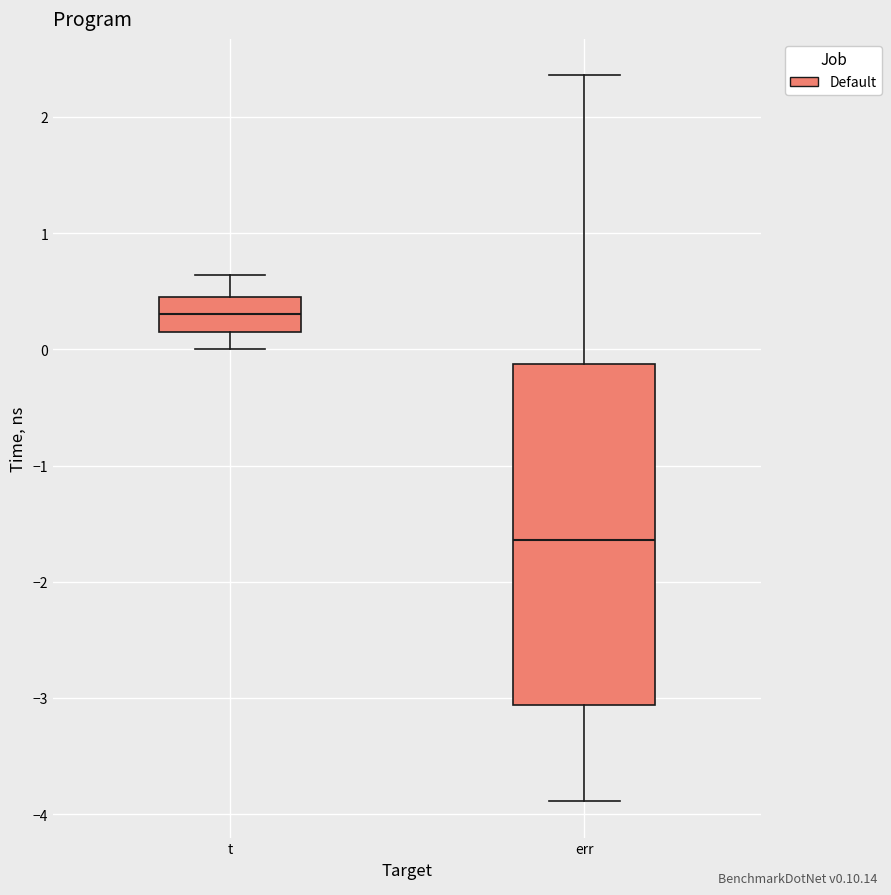

Reading left to right, read every box against the y-axis: the position of its median line, the range the box covers, and the ends of its whiskers. The values are not printed on the chart, so give them approximately, as read against the axis.

t: median 0.3, box 0.2 to 0.5, whiskers 0.0 to 0.6
err: median -1.6, box -3.1 to -0.1, whiskers -3.9 to 2.4